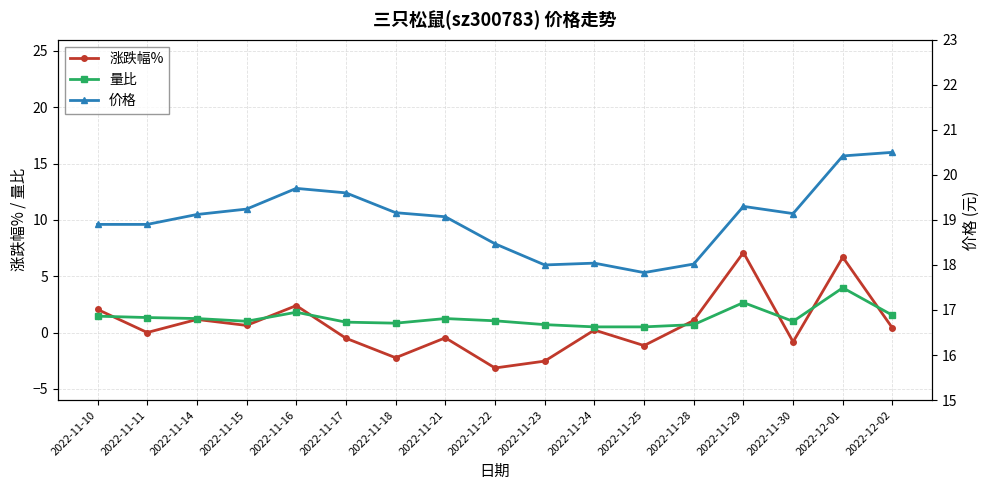

What is the label of the 14th point from the left?

2022-11-29